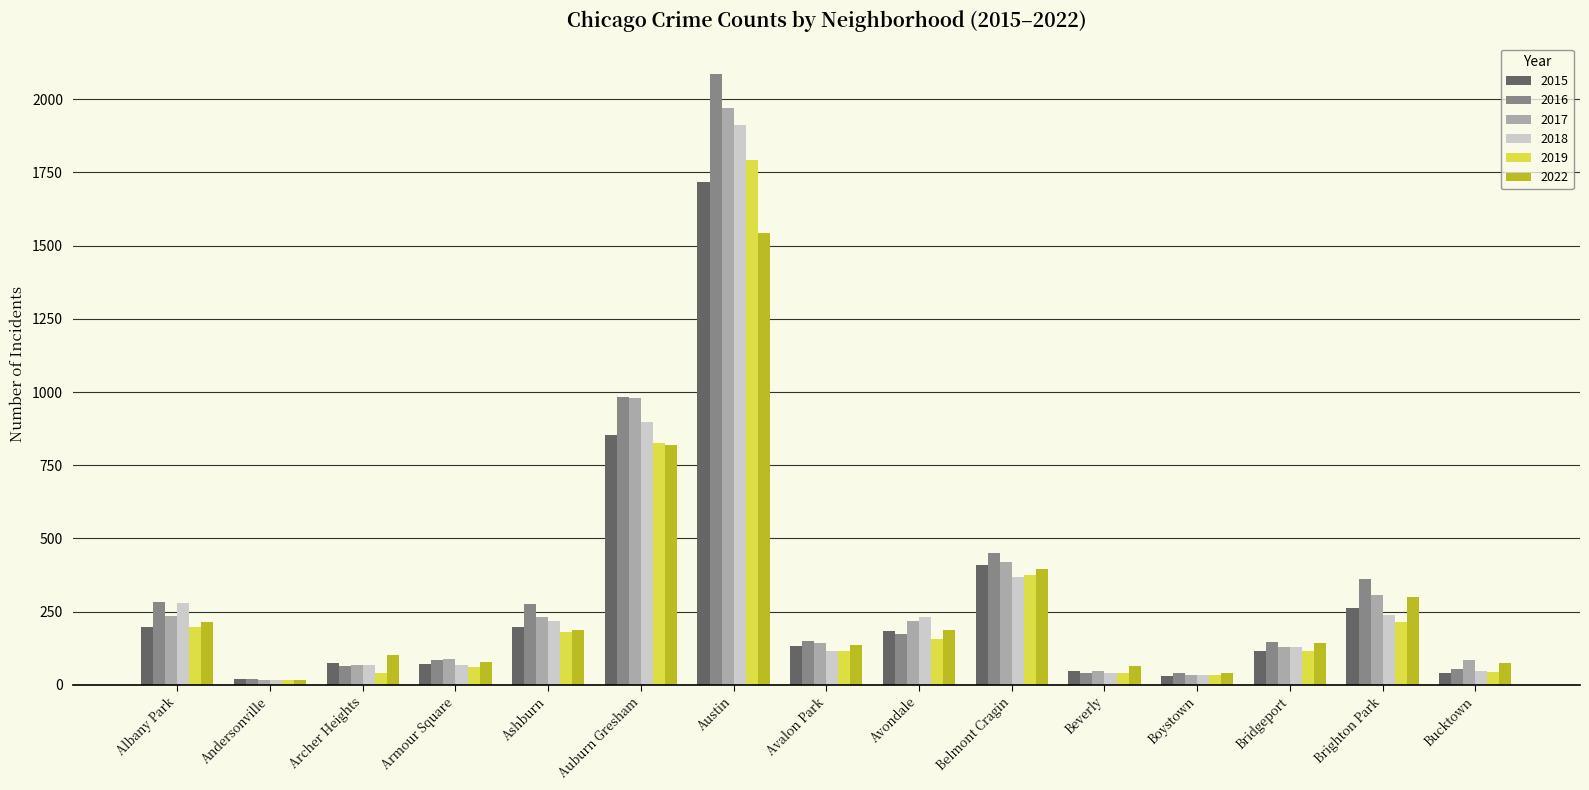

What is the total value across all series at Austin?

11023